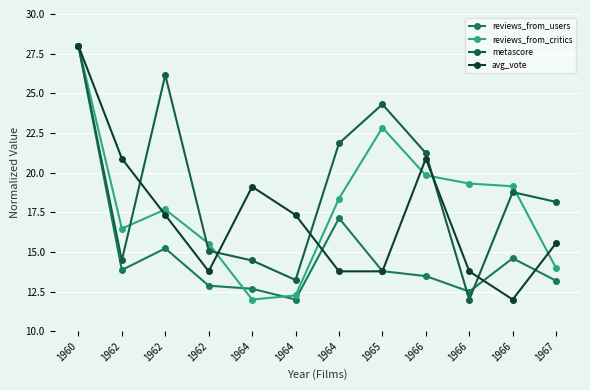

Does the chart have visible grid lines?

Yes